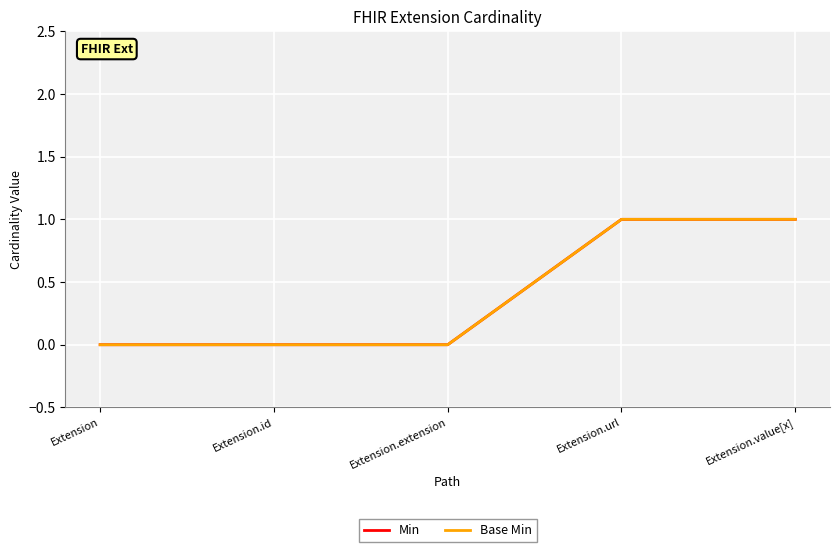

Is this an area chart (filled region under the line)?

No